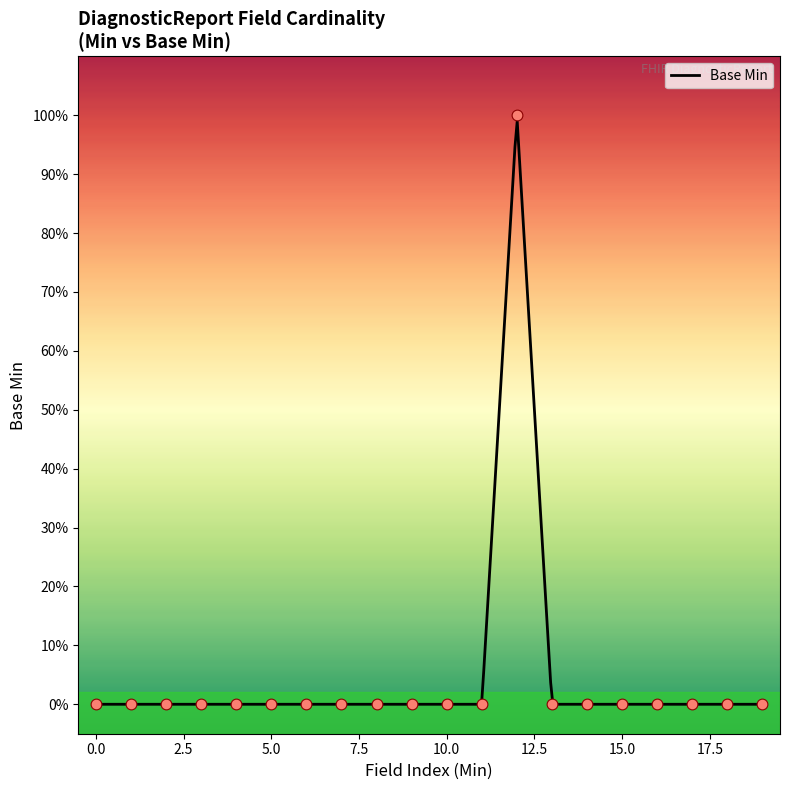

Which has a higher value, 1 or 0?

1